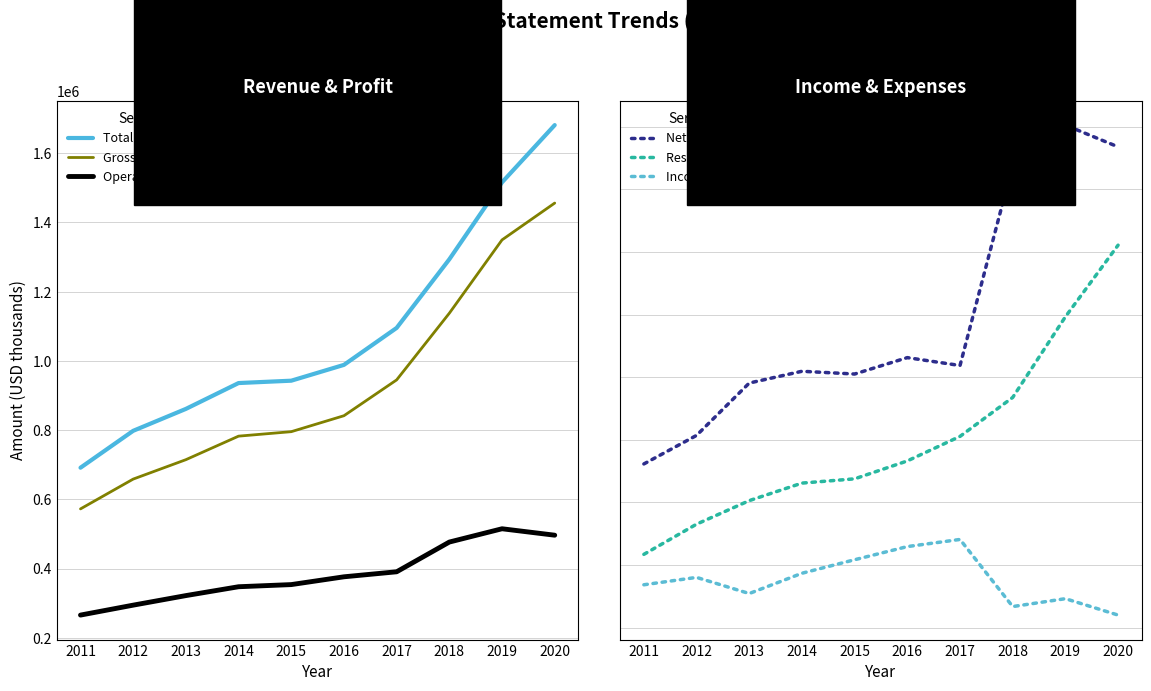

Count the number of data series in this chart.

6